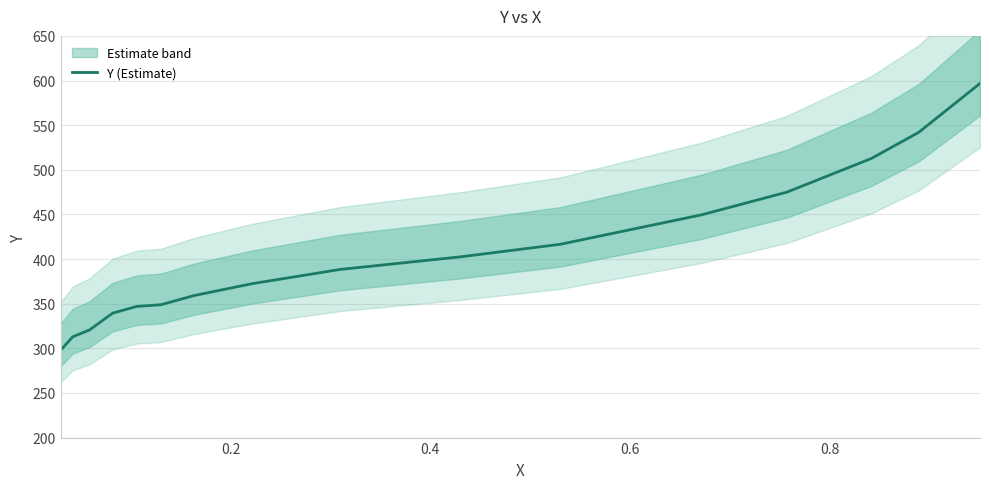

What is the maximum value for Y (Estimate)?

596.7